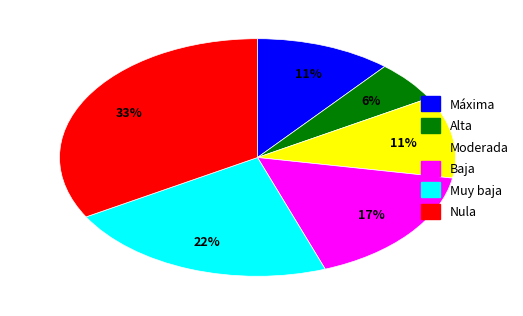

Is Alta the majority of the pie?

No